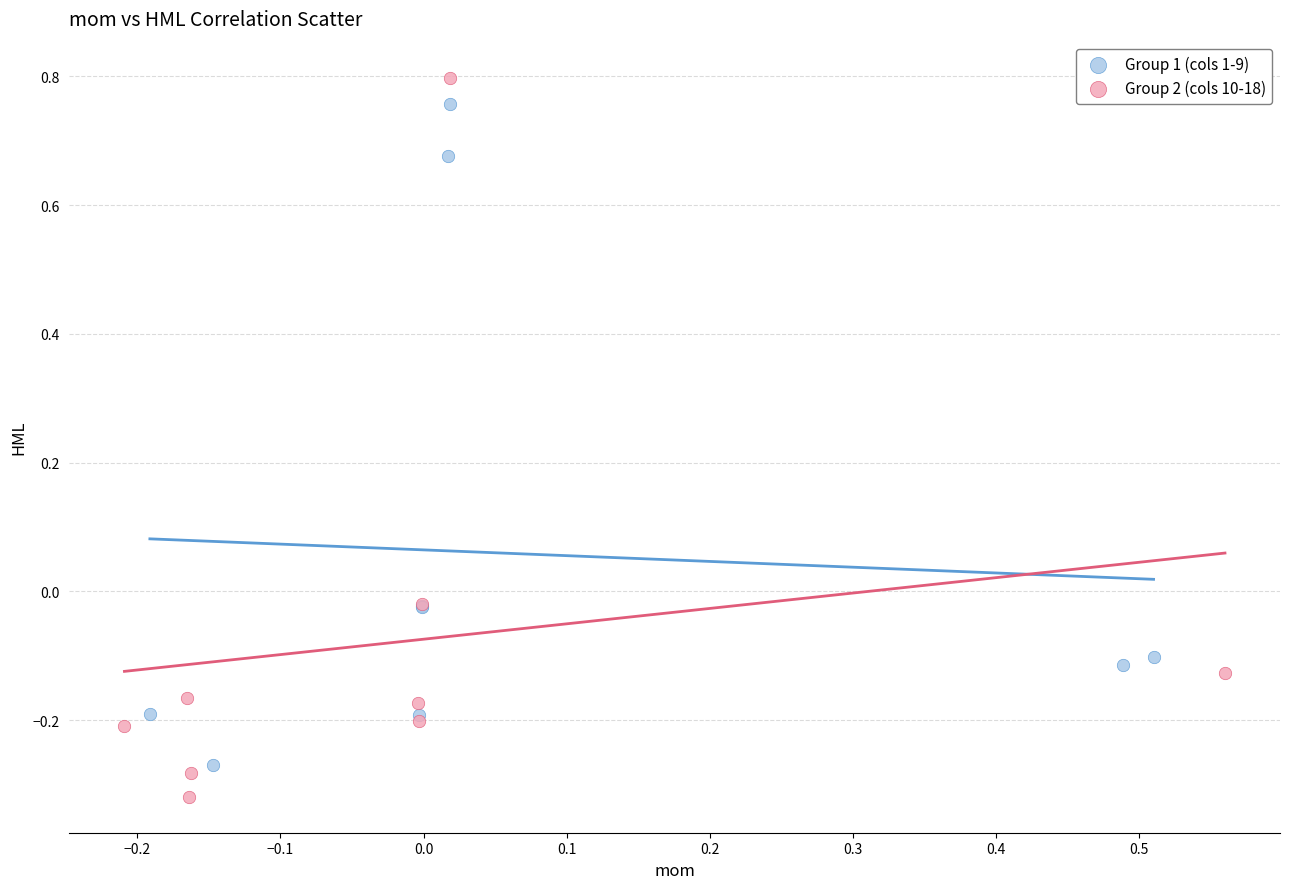

Which series contains the lowest Y value?

Group 2 (cols 10-18)